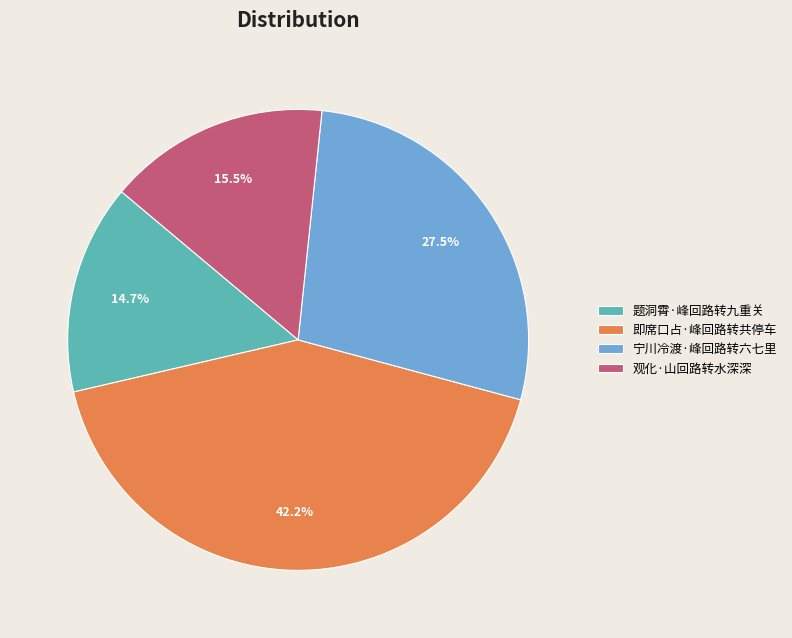

To the nearest percent, what portion does 题洞霄·峰回路转九重关 represent?

15%